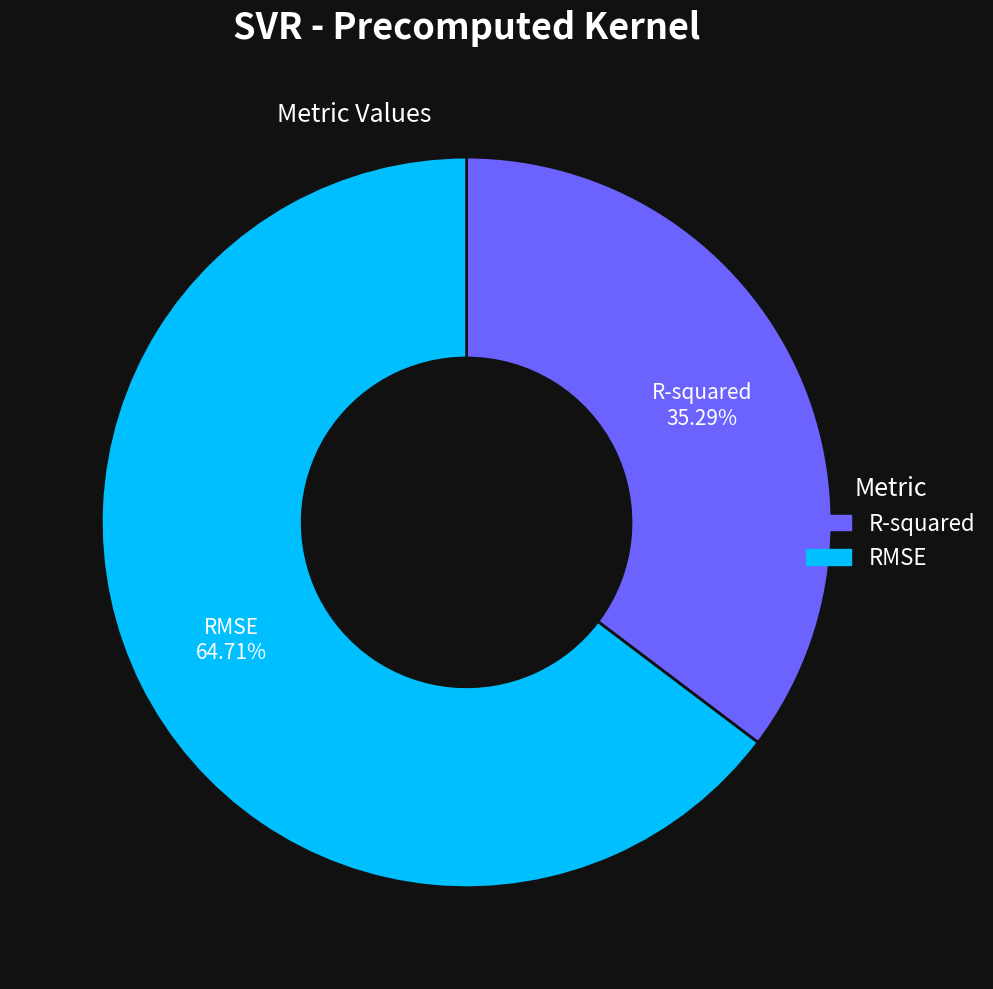

True or false: RMSE accounts for 52% of the total.

False